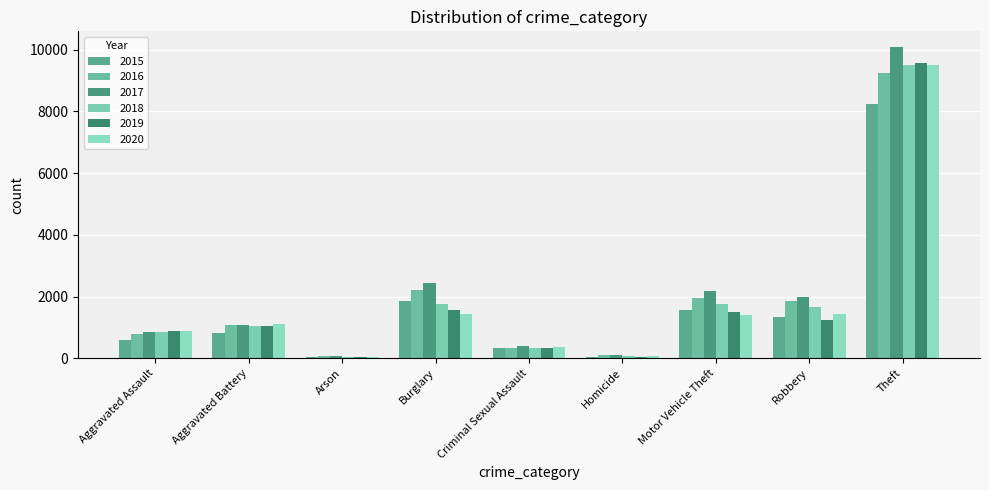

Reading left to right, what are all the values shown in this chart?

2015: Aggravated Assault=599	Aggravated Battery=821	Arson=41	Burglary=1860	Criminal Sexual Assault=340	Homicide=52	Motor Vehicle Theft=1577	Robbery=1344	Theft=8242
2016: Aggravated Assault=773	Aggravated Battery=1093	Arson=74	Burglary=2197	Criminal Sexual Assault=331	Homicide=108	Motor Vehicle Theft=1955	Robbery=1856	Theft=9245
2017: Aggravated Assault=854	Aggravated Battery=1091	Arson=82	Burglary=2422	Criminal Sexual Assault=394	Homicide=105	Motor Vehicle Theft=2190	Robbery=1986	Theft=10085
2018: Aggravated Assault=866	Aggravated Battery=1039	Arson=48	Burglary=1767	Criminal Sexual Assault=340	Homicide=89	Motor Vehicle Theft=1749	Robbery=1654	Theft=9496
2019: Aggravated Assault=878	Aggravated Battery=1034	Arson=55	Burglary=1565	Criminal Sexual Assault=336	Homicide=52	Motor Vehicle Theft=1489	Robbery=1232	Theft=9577
2020: Aggravated Assault=893	Aggravated Battery=1121	Arson=56	Burglary=1445	Criminal Sexual Assault=352	Homicide=82	Motor Vehicle Theft=1413	Robbery=1436	Theft=9496